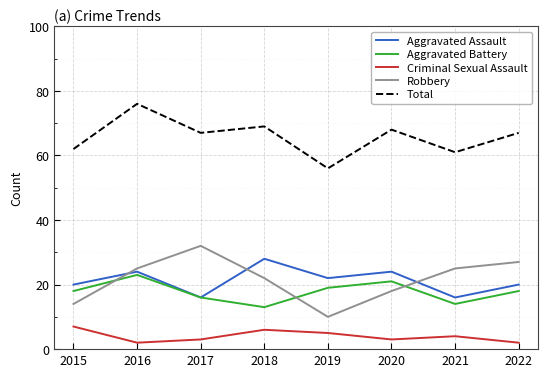

The Aggravated Battery series shows 39 at 2016. True or false?

False